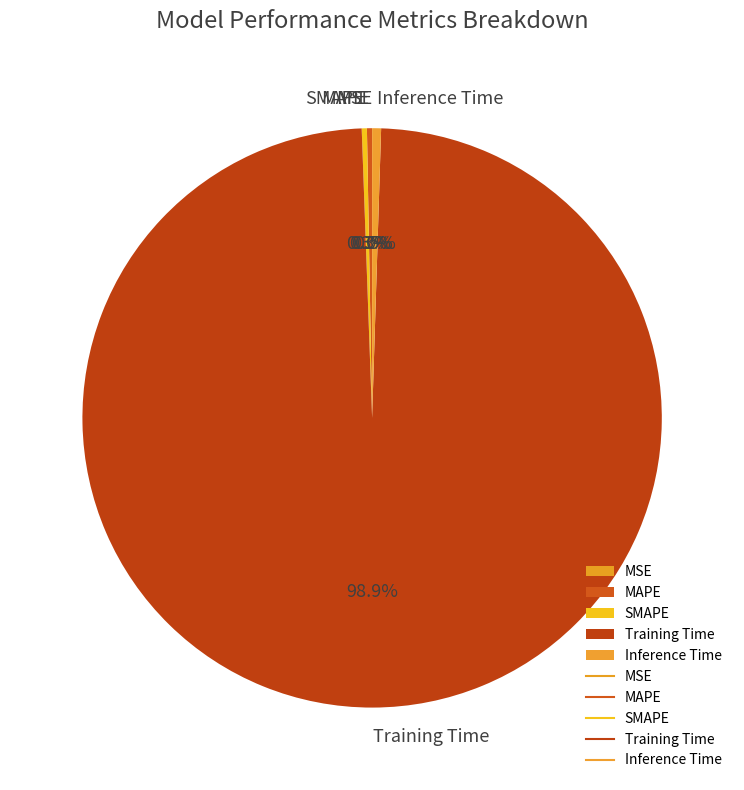

Which slice is the largest?

Training Time